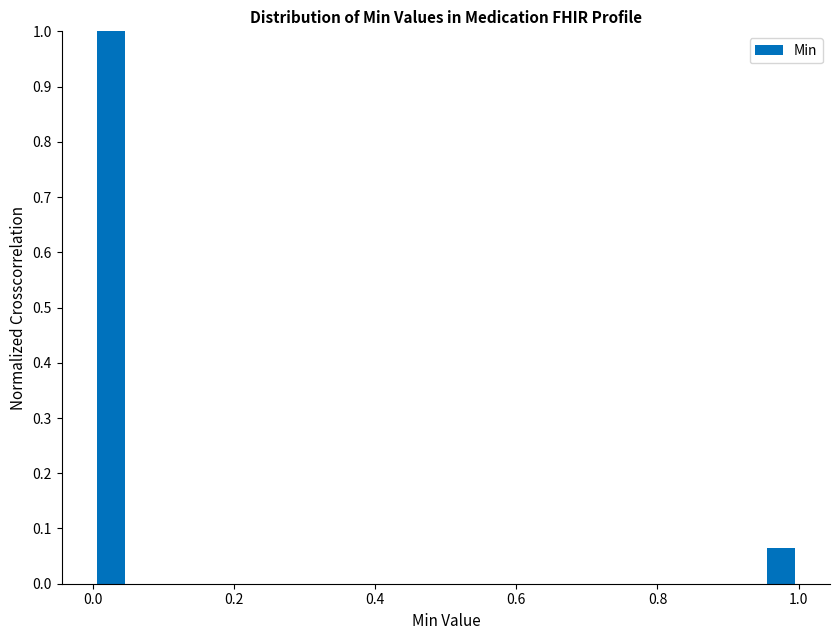

Read against the x-axis, roughly where is the centre of the tallest bar?

0.02